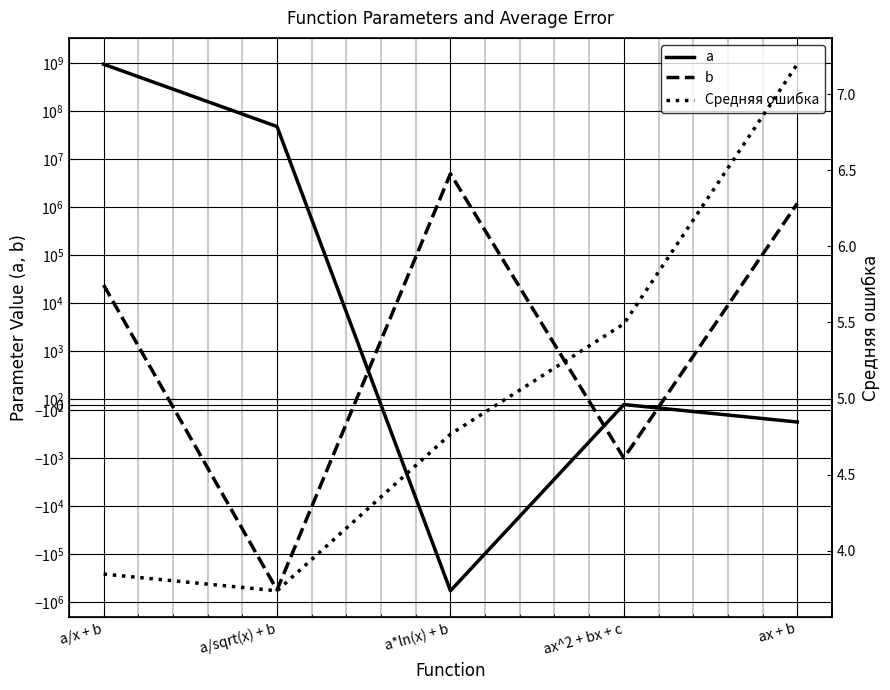

What is the label of the 3rd point from the left?

a*ln(x) + b